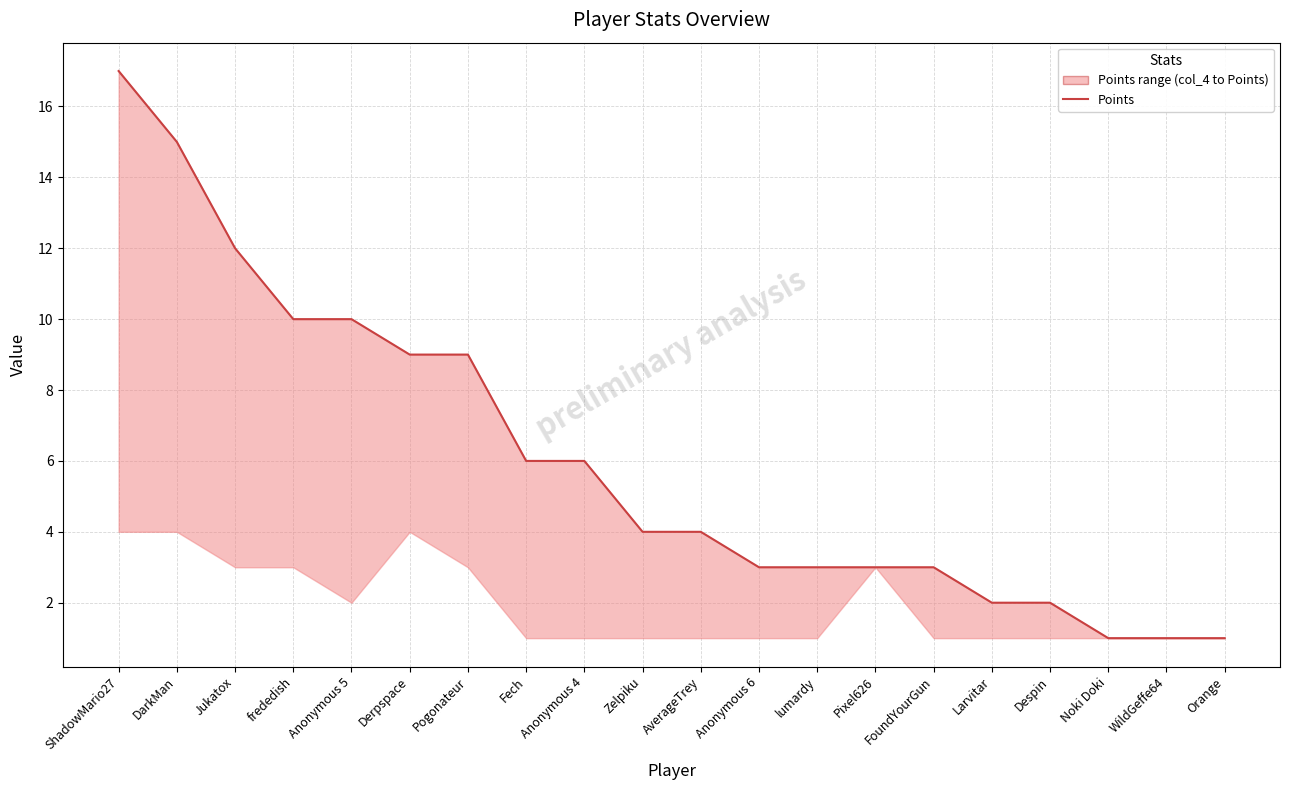

At which category does the chart reach its minimum across all series?

Noki Doki